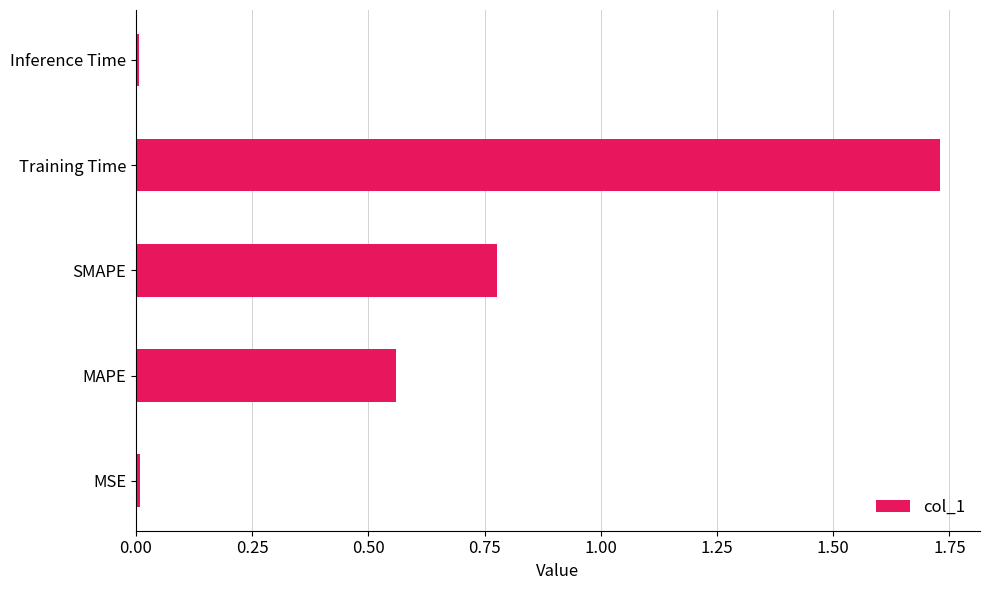

Is it true that the value at Inference Time is 0.0?

True